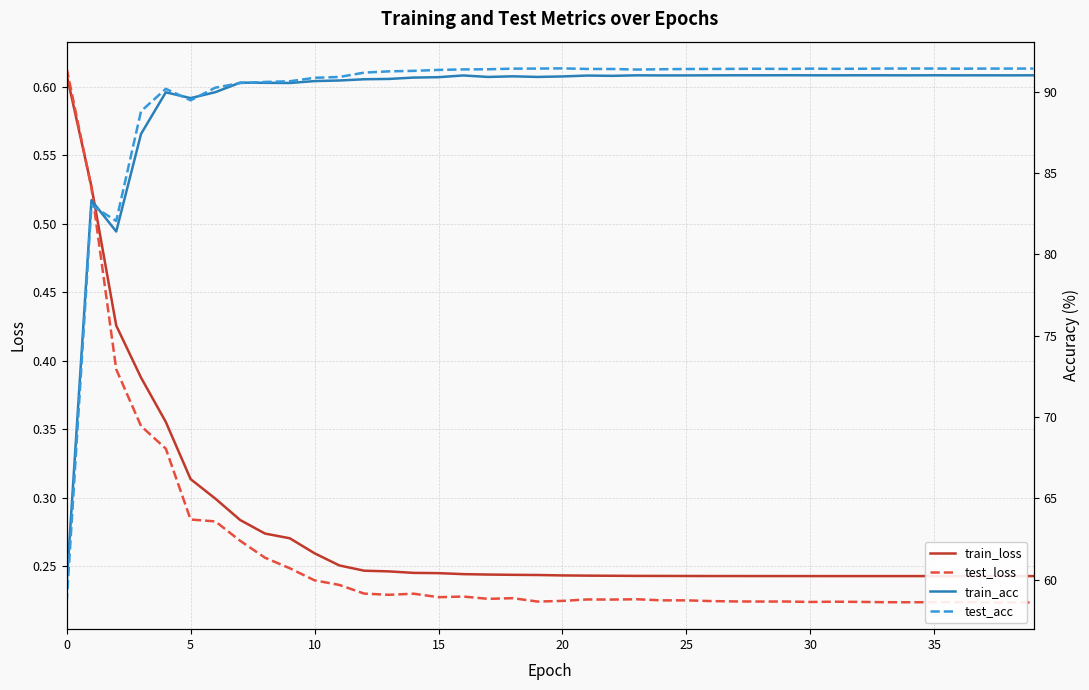

List the series in order of their peak value, highest first.

test_acc, train_acc, test_loss, train_loss